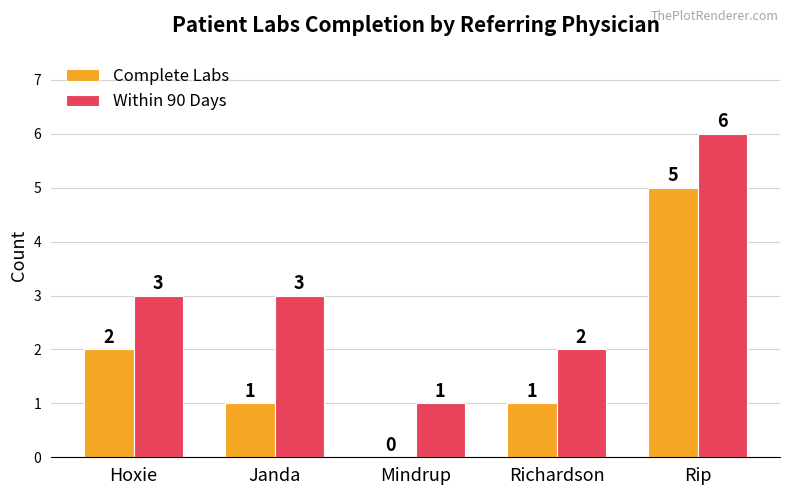

How many groups of bars are there?

5